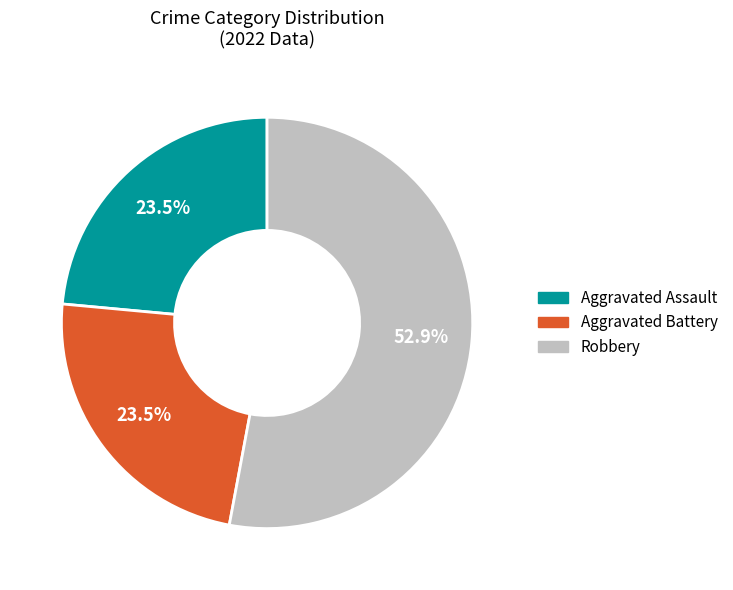

What is the largest slice in the pie chart?

Robbery